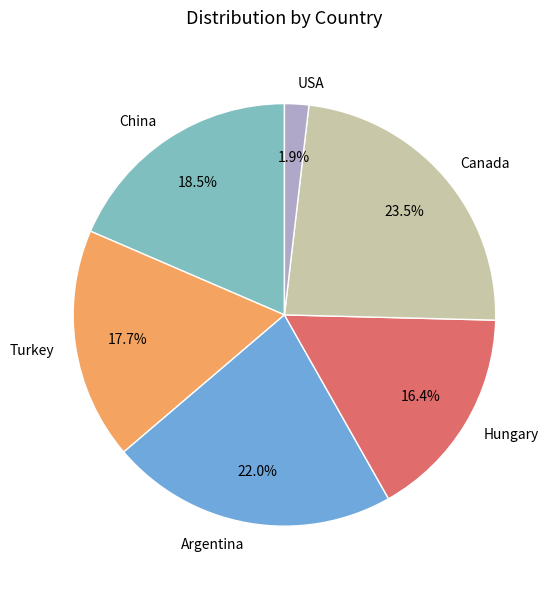

What is the total percentage of USA and China?

20.4%